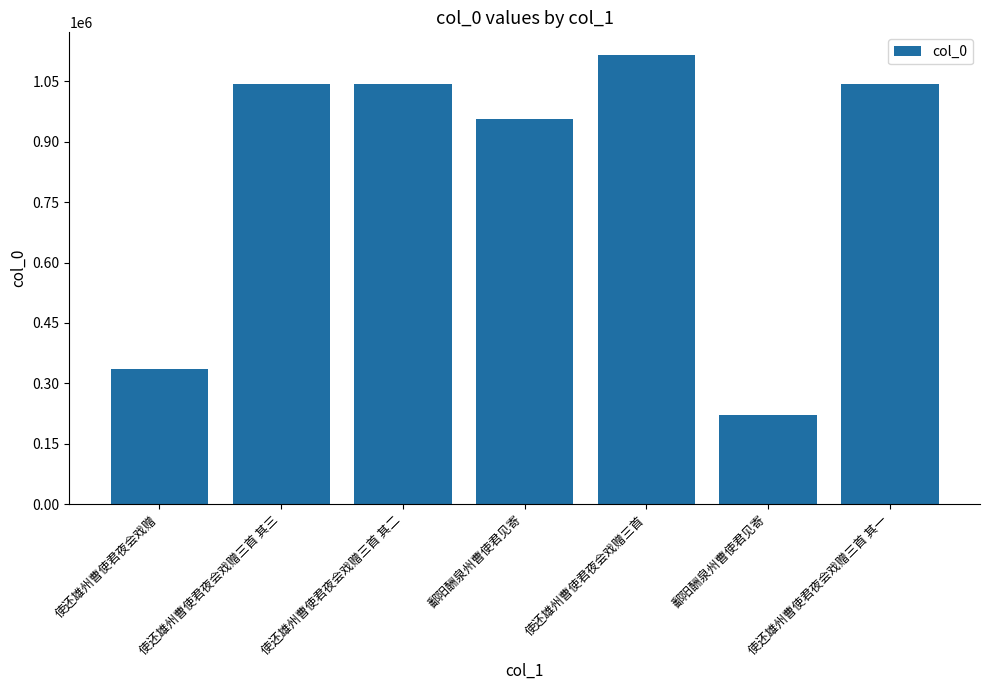

Between 使还雄州曹使君夜会戏赠 and 使还雄州曹使君夜会戏赠三首 其一, which is larger?

使还雄州曹使君夜会戏赠三首 其一